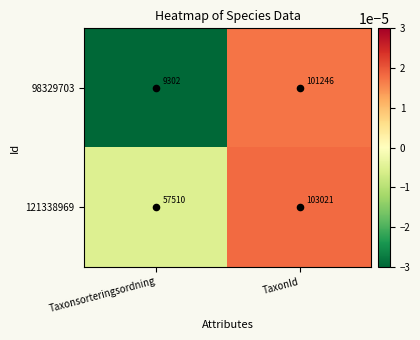

Which series changed the most between Taxonsorteringsordning and TaxonId?

98329703